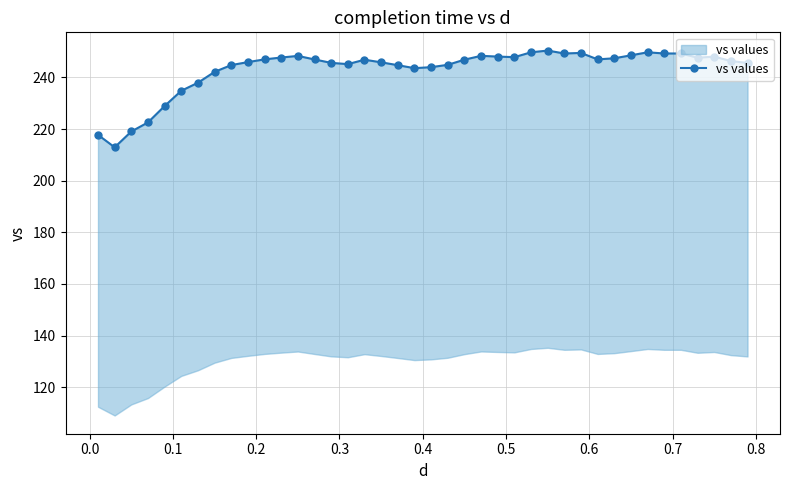

Does the chart display data point markers on the line(s)?

Yes